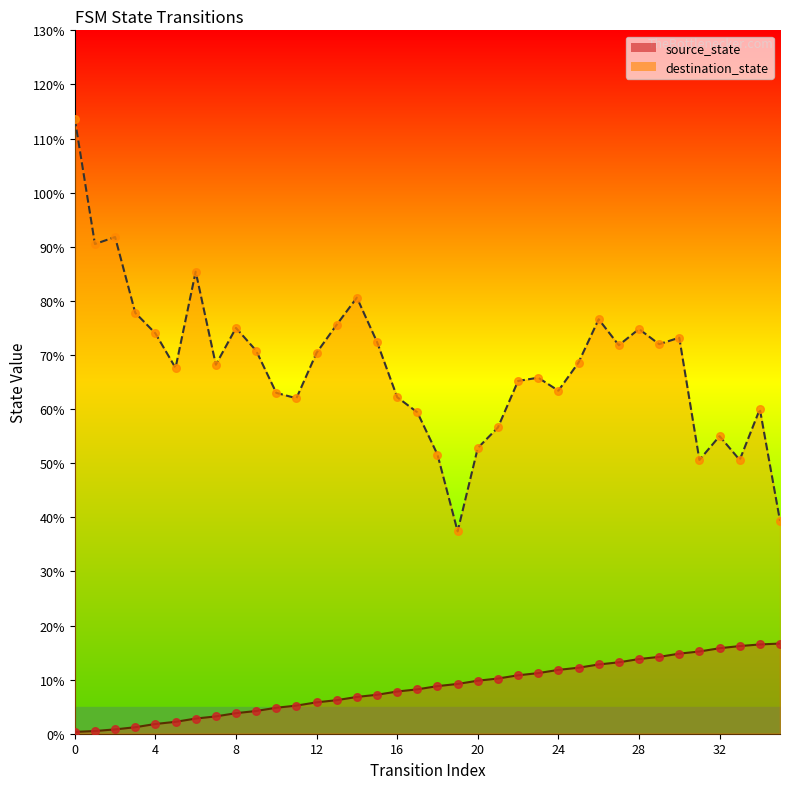

What is the change in value from 5 to 12?

+3.6